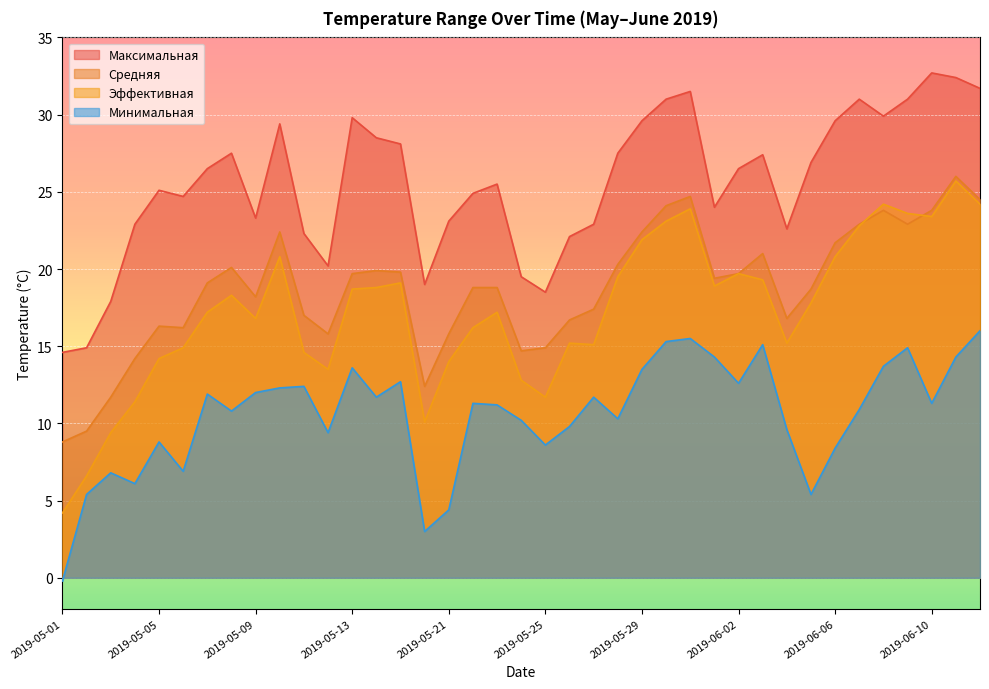

Reading right to left, extract all data points from this chart.

Максимальная: 31.7	32.4	32.7	31.0	29.9	31.0	29.6	26.9	22.6	27.4	26.5	24.0	31.5	31.0	29.6	27.5	22.9	22.1	18.5	19.5	25.5	24.9	23.1	19.0	28.1	28.5	29.8	20.2	22.3	29.4	23.3	27.5	26.5	24.7	25.1	22.9	17.9	14.9	14.6
Средняя: 24.5	26.0	23.8	22.9	23.8	22.9	21.7	18.7	16.8	21.0	19.7	19.4	24.7	24.1	22.4	20.3	17.4	16.7	14.9	14.7	18.8	18.8	15.8	12.4	19.8	19.9	19.7	15.8	17.0	22.4	18.2	20.1	19.1	16.2	16.3	14.2	11.7	9.5	8.8
Эффективная: 24.2	25.7	23.4	23.6	24.2	22.8	20.8	17.8	15.2	19.3	19.7	18.9	23.9	23.1	21.9	19.5	15.1	15.2	11.7	12.8	17.2	16.2	14.0	10.1	19.1	18.8	18.7	13.5	14.6	20.8	16.8	18.3	17.2	14.9	14.2	11.4	9.4	6.6	4.2
Минимальная: 16.0	14.3	11.3	14.9	13.7	10.9	8.4	5.4	9.6	15.1	12.6	14.3	15.5	15.3	13.5	10.3	11.7	9.8	8.6	10.2	11.2	11.3	4.4	3.0	12.7	11.7	13.6	9.4	12.4	12.3	12.0	10.8	11.9	6.9	8.8	6.1	6.8	5.4	-0.2